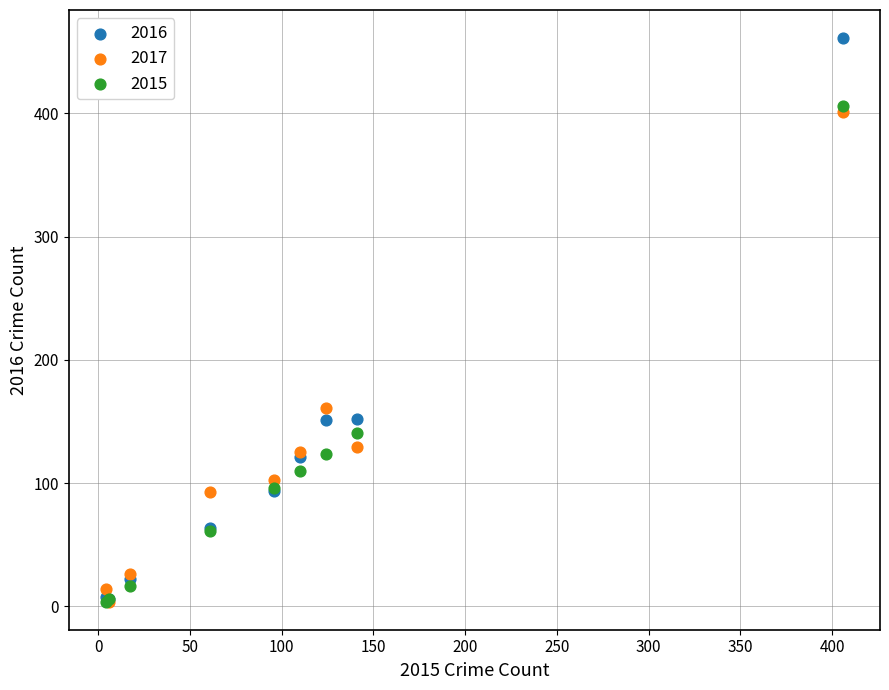

In the 2016 series, what Y value is closest to 233?

152